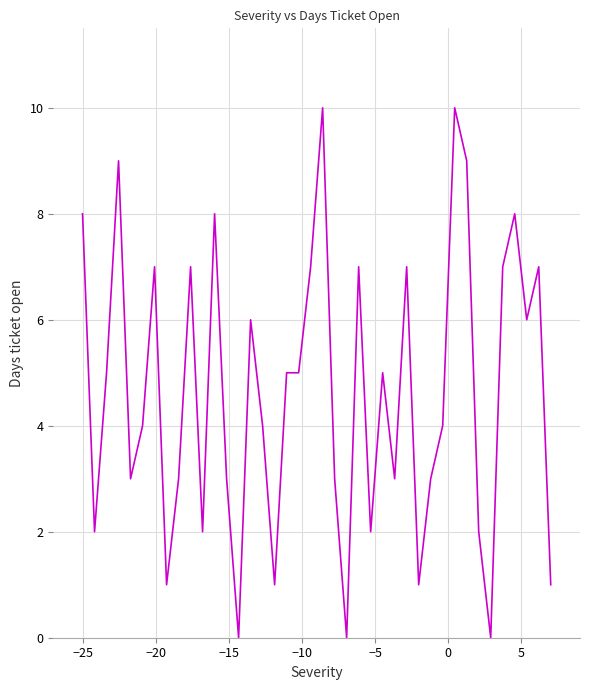

What is the maximum value shown in the chart?

10